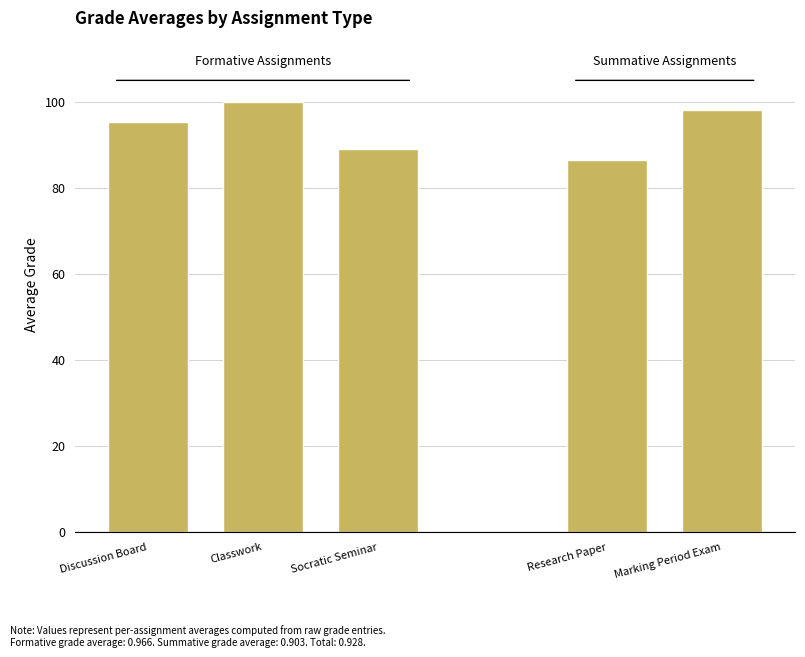

Approximately how many times larger is the value at Discussion Board compared to Marking Period Exam?

1.0